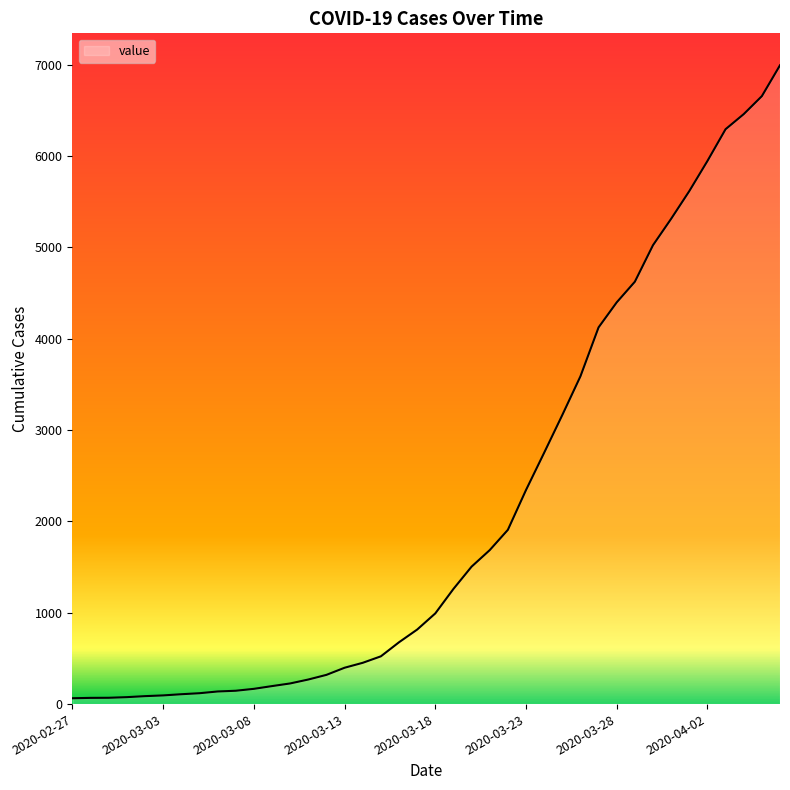

Does the chart have visible grid lines?

No